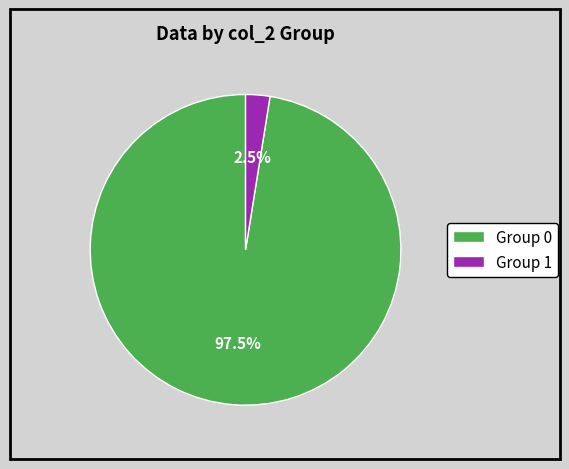

Between Group 1 and Group 0, which is larger?

Group 0